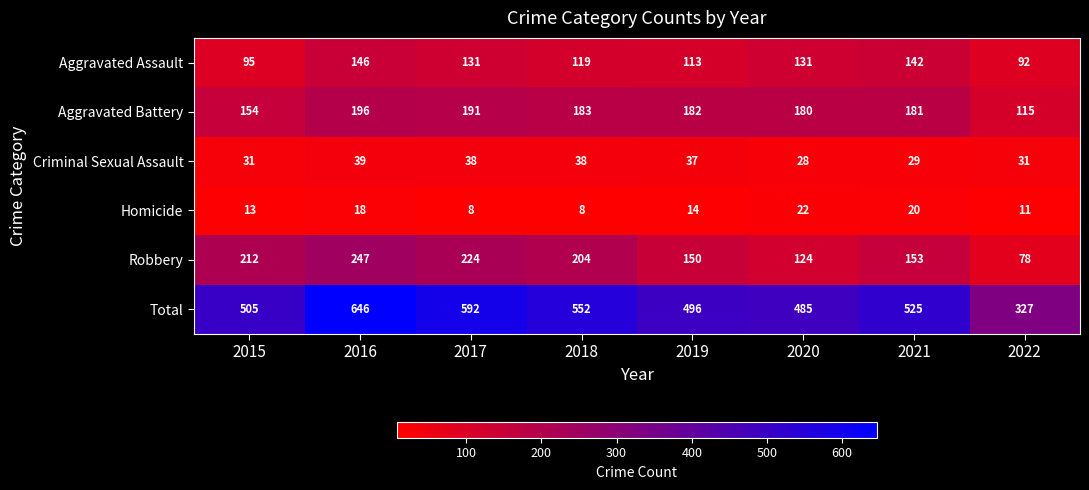

Rank the series by their maximum value, from highest to lowest.

Total, Robbery, Aggravated Battery, Aggravated Assault, Criminal Sexual Assault, Homicide